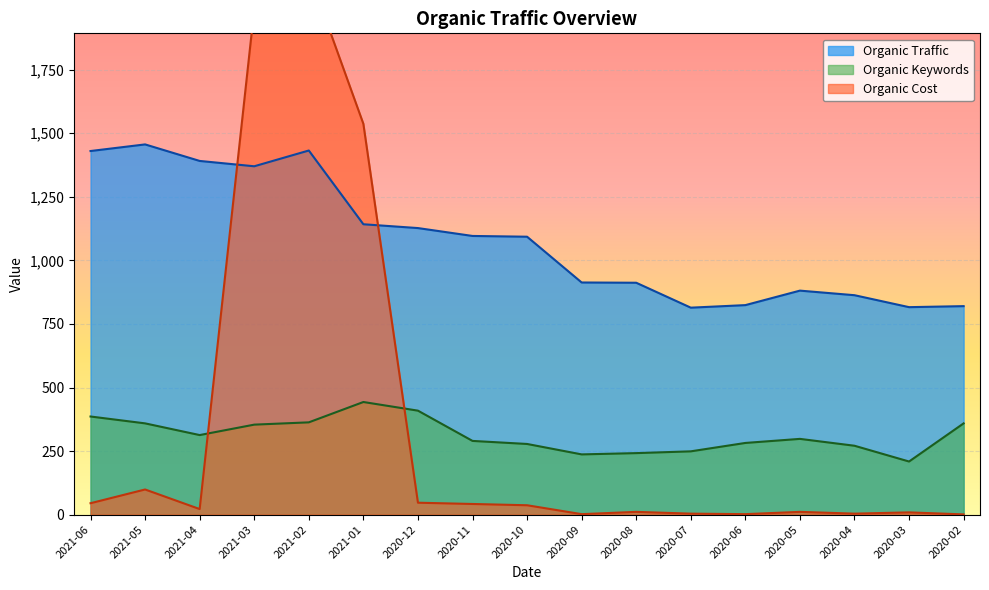

How many times do Organic Cost and Organic Traffic cross each other?

2